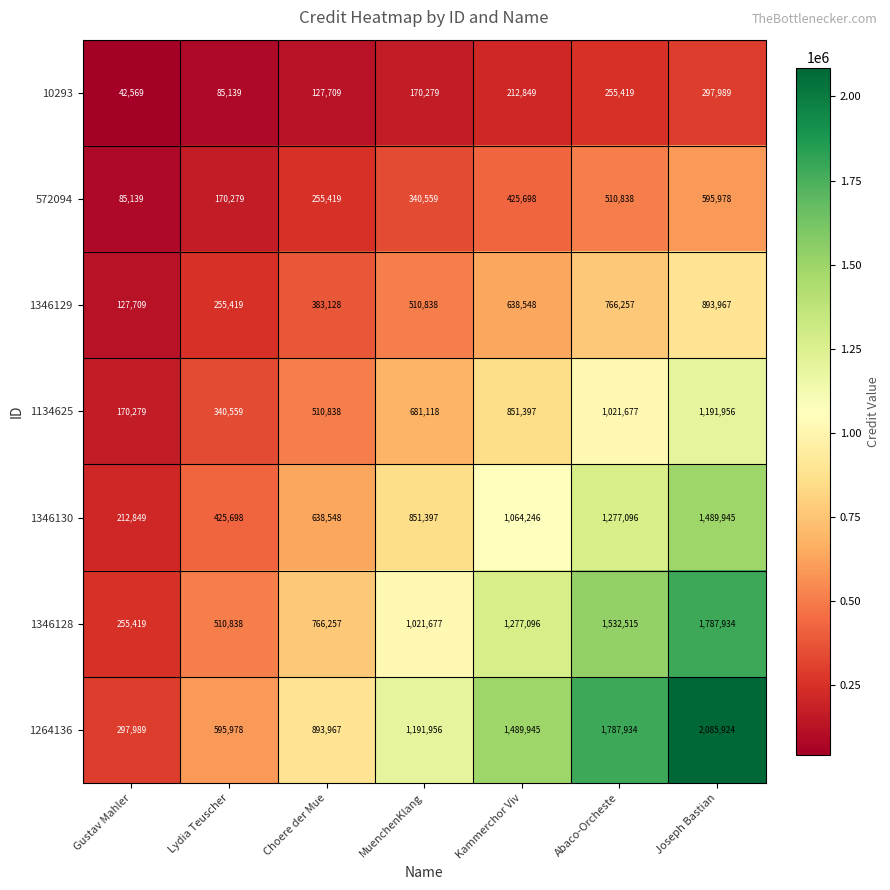

At how many categories does at least one series exceed 1474202?

3